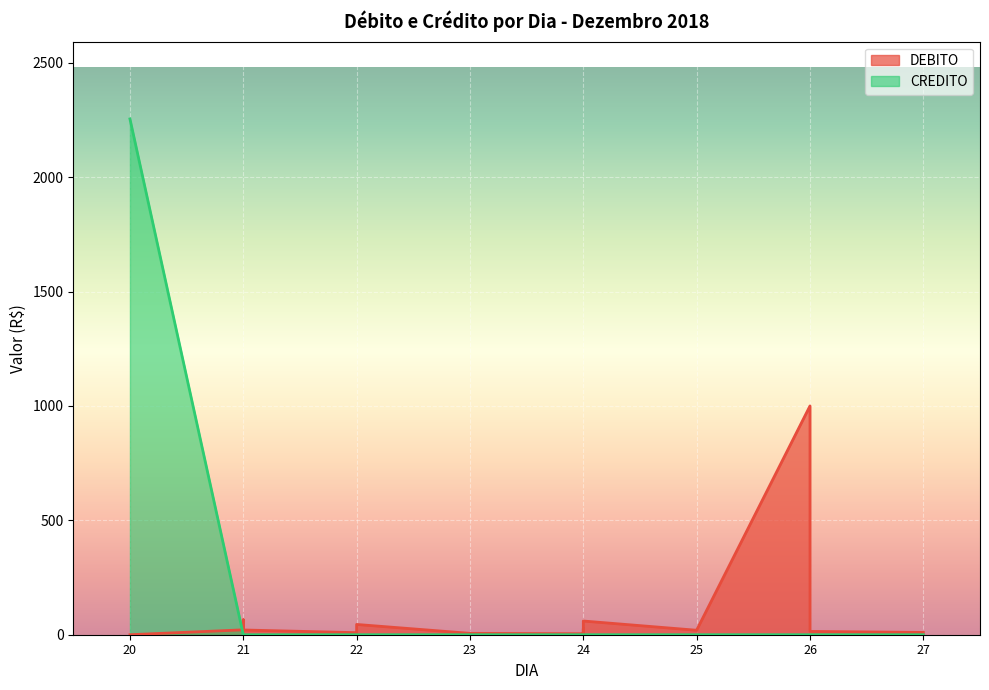

What are all the series names shown in the legend?

DEBITO, CREDITO